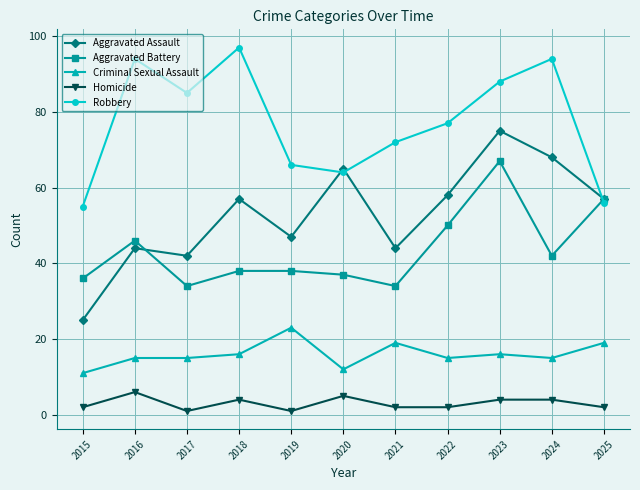

Which series has the widest spread of values?

Aggravated Assault